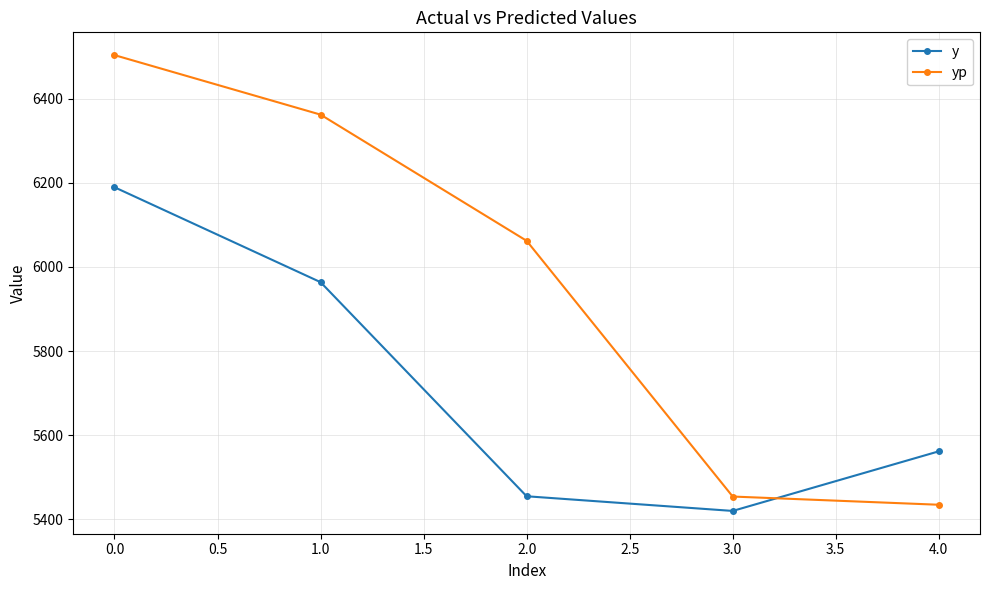

Which series has the largest total across all categories?

yp